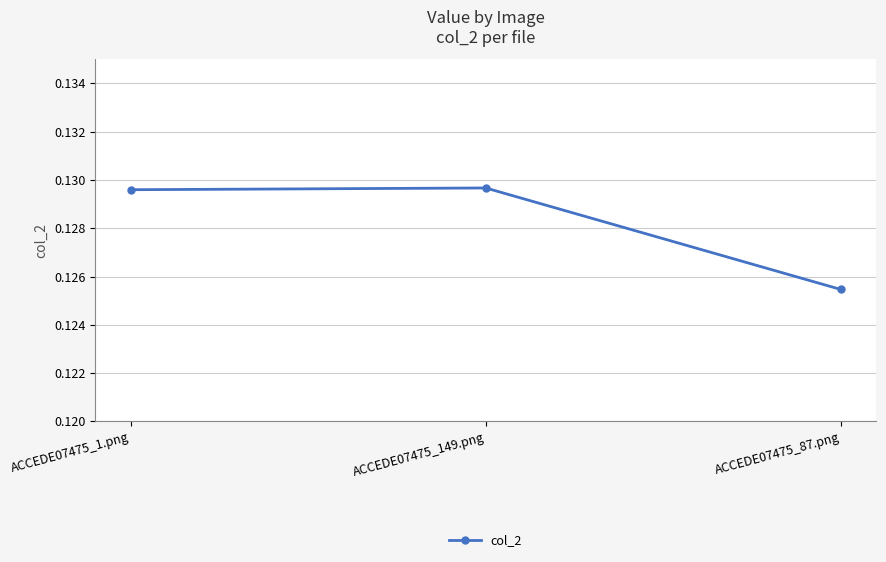

The value at ACCEDE07475_87.png is 0.0. True or false?

False